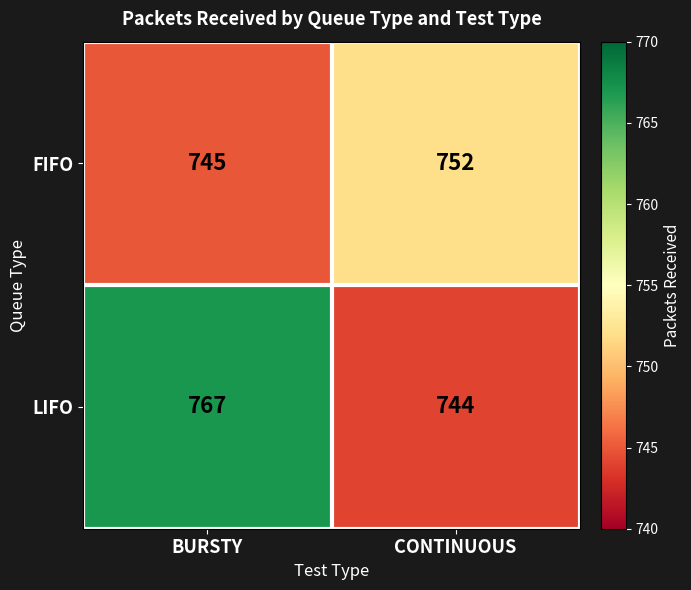

What is the total value across all series at CONTINUOUS?

1496